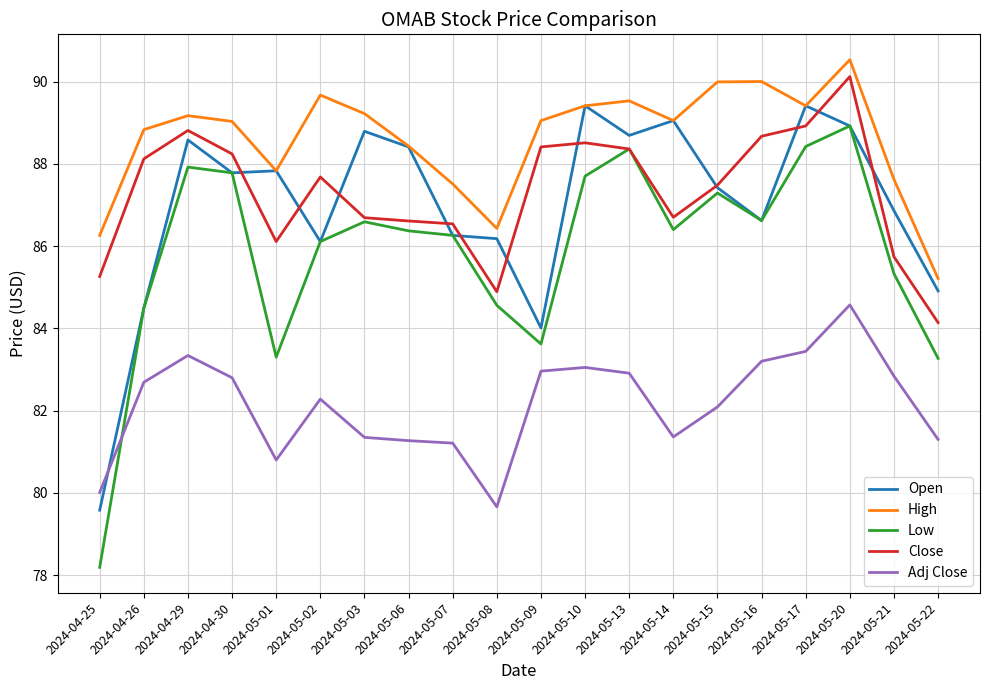

What is the total value across all series at 2024-05-17?

439.6